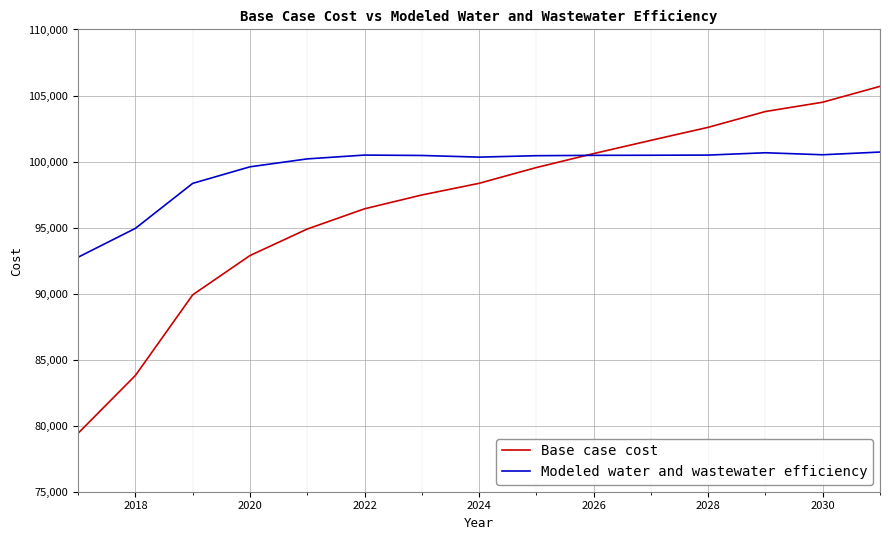

What is the minimum value for Base case cost?

79431.4